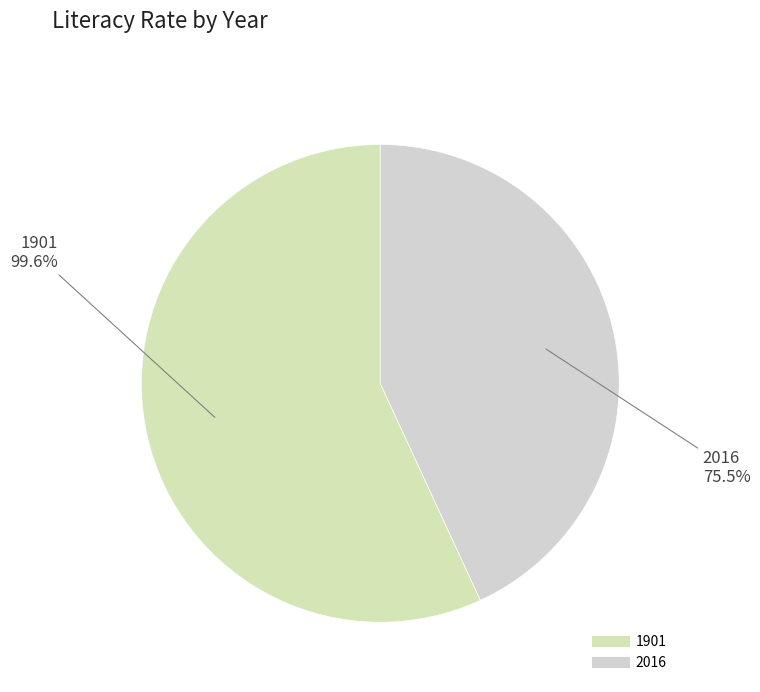

What is the change in value from 1901 to 2016?

-24.1